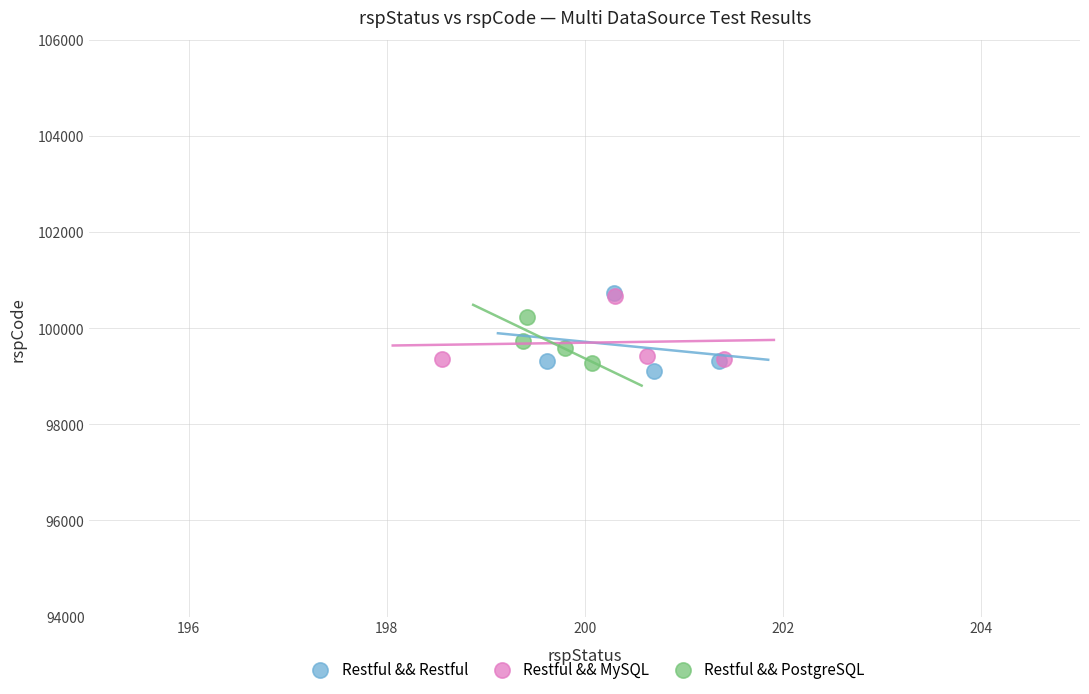

What are all the series names shown in the legend?

Restful && Restful, Restful && MySQL, Restful && PostgreSQL